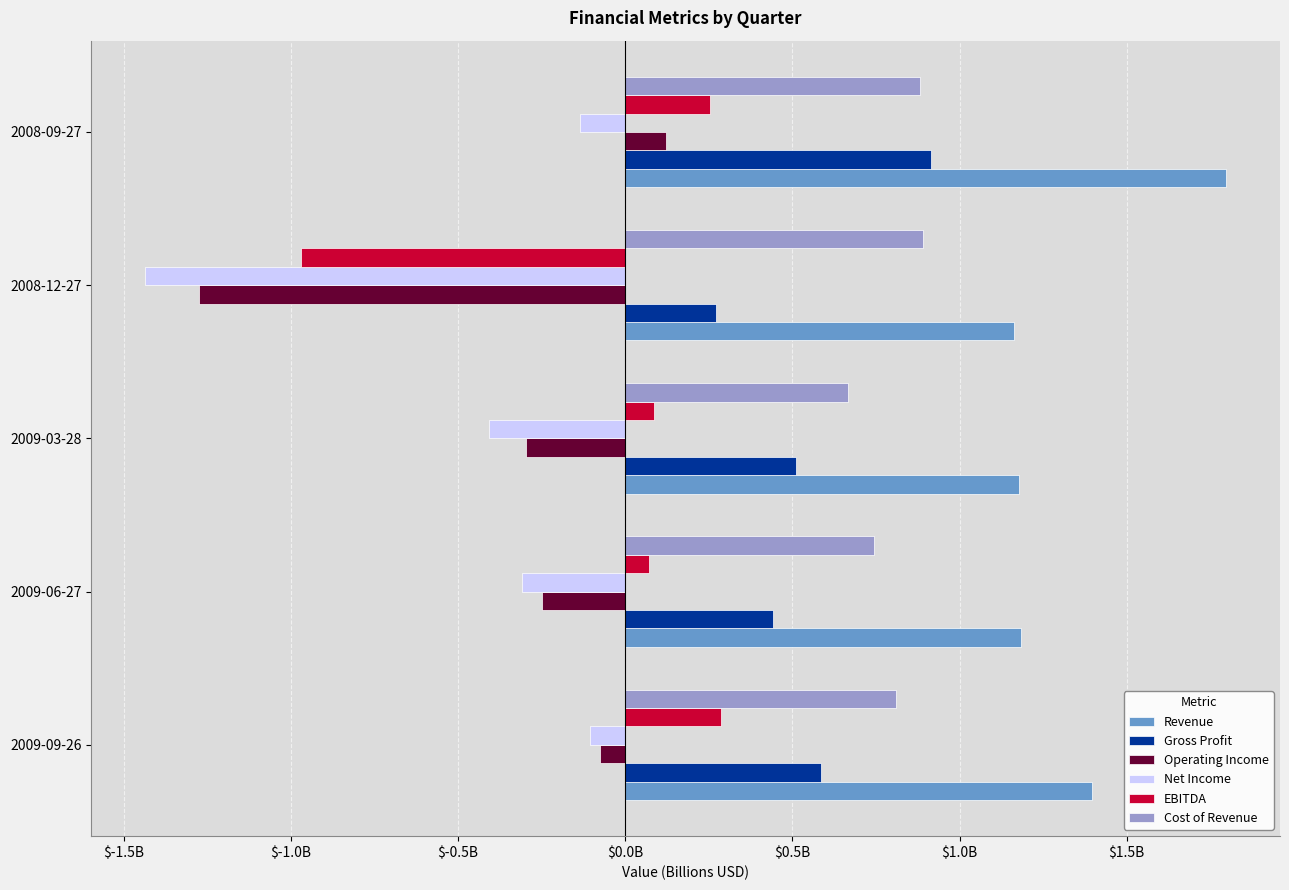

List the labels in order of Gross Profit value, smallest first.

2008-12-27, 2009-06-27, 2009-03-28, 2009-09-26, 2008-09-27